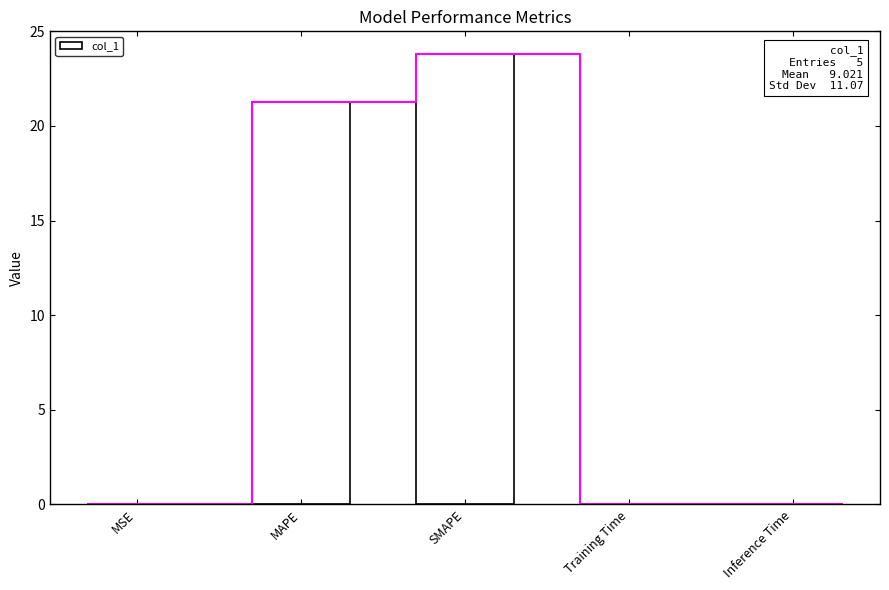

What is the sum of all values?

45.1